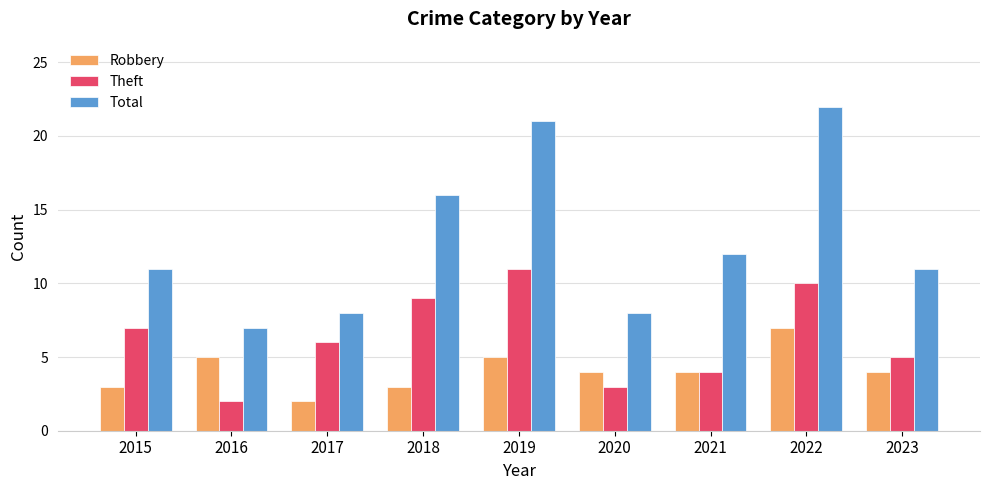

True or false: Theft has a value of 4 at 2021.

True